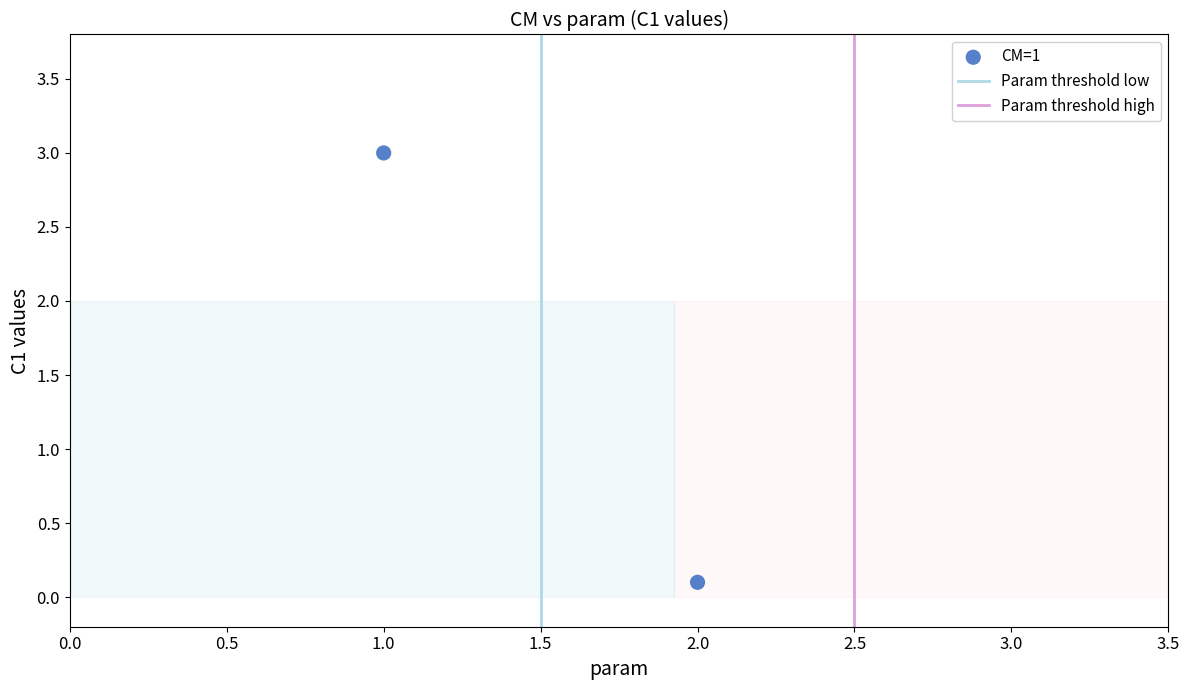

What is the range of Y values (max minus min)?

2.9